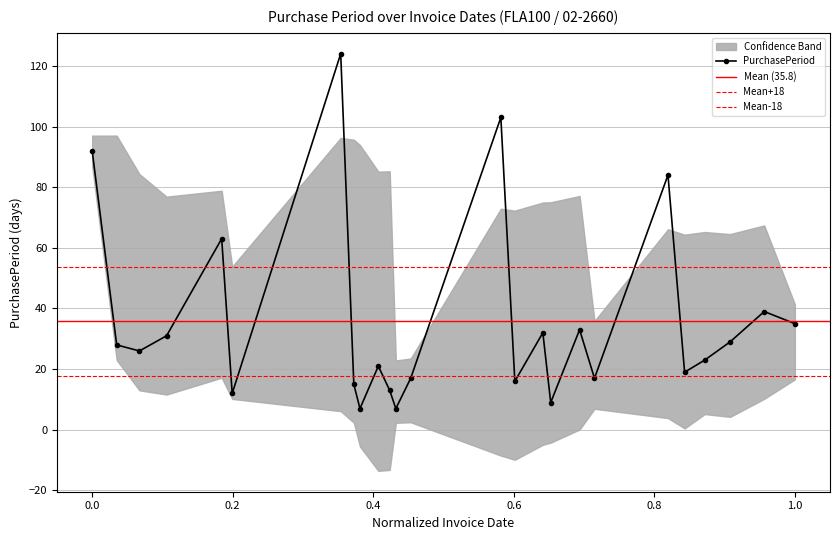

Is this an area chart (filled region under the line)?

No